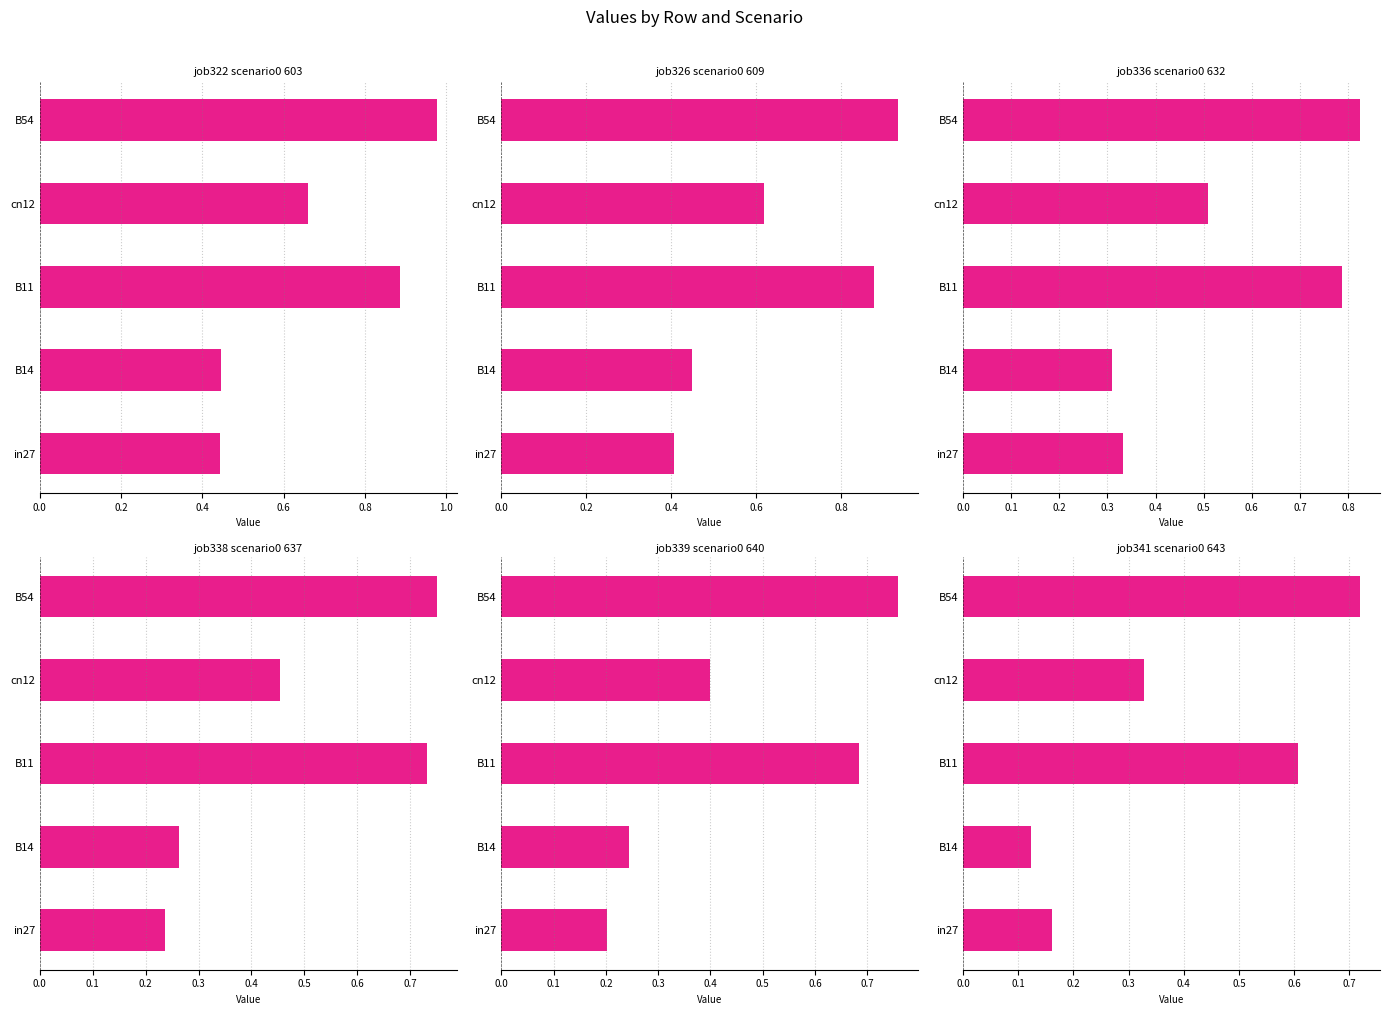

At in27, list the series in order from largest to smallest.

job322_scenario0_603, job326_scenario0_609, job336_scenario0_632, job338_scenario0_637, job339_scenario0_640, job341_scenario0_643